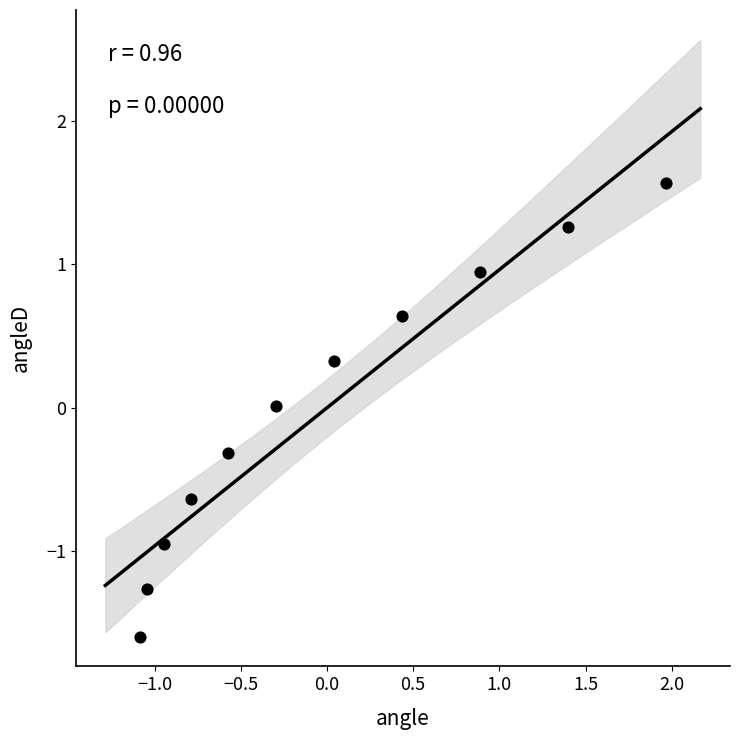

What is the range of X values (max minus min)?

3.1